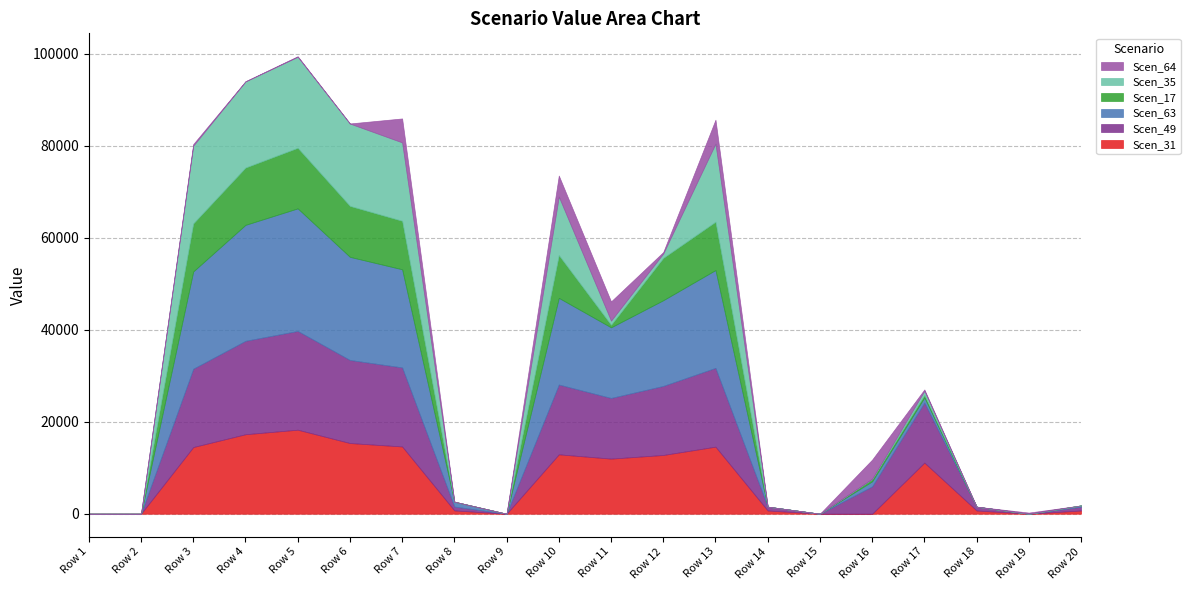

True or false: Scen_49 has more than 0 points higher than both neighbors.

True